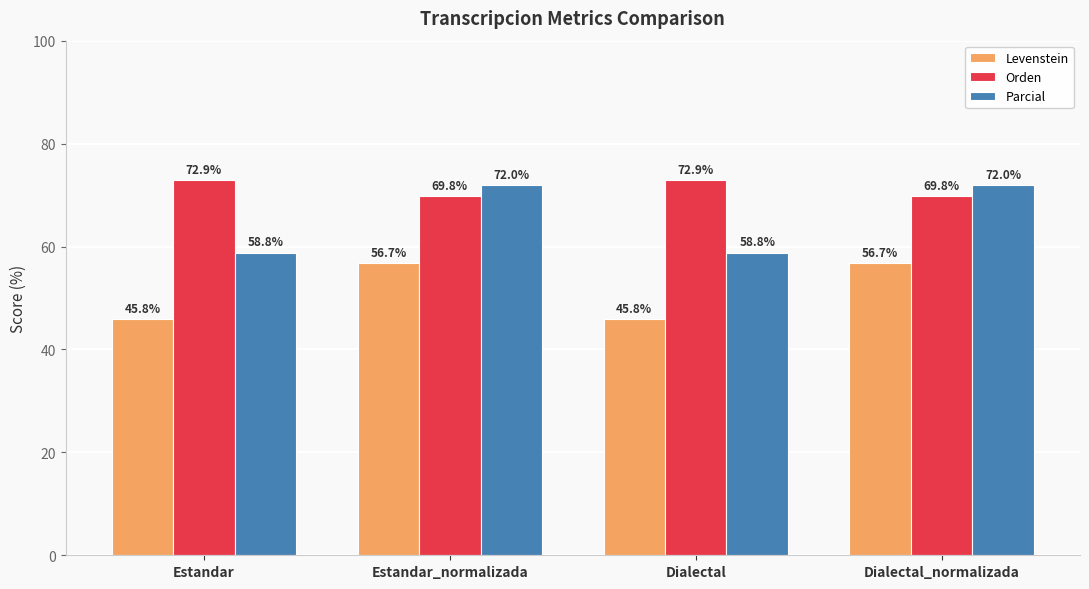

What value does the Orden series have at Estandar?

72.9